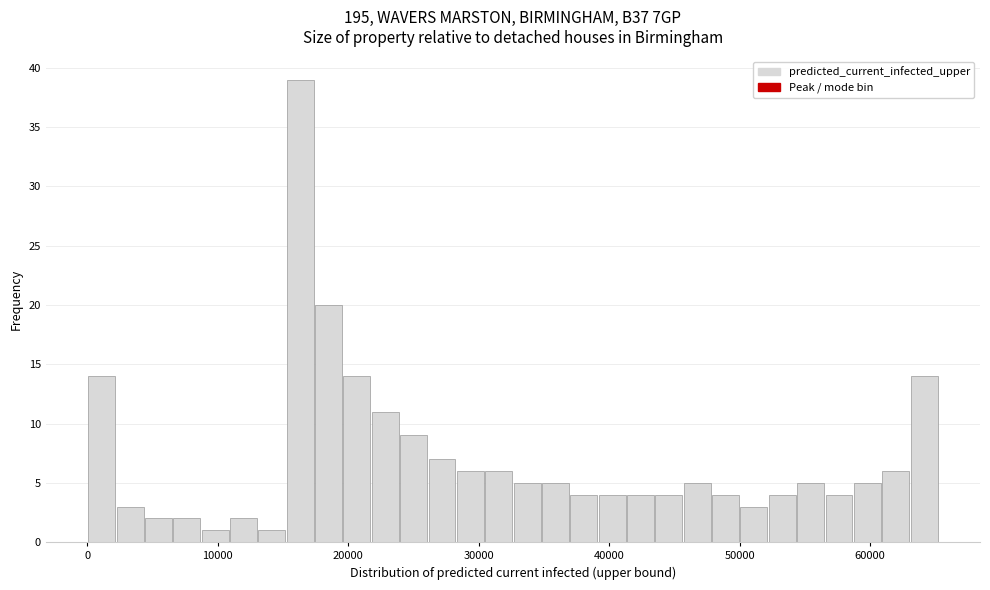

Around what value on the x-axis is the tallest bar? Give the approximate position of its centre, as read against the axis.

16000